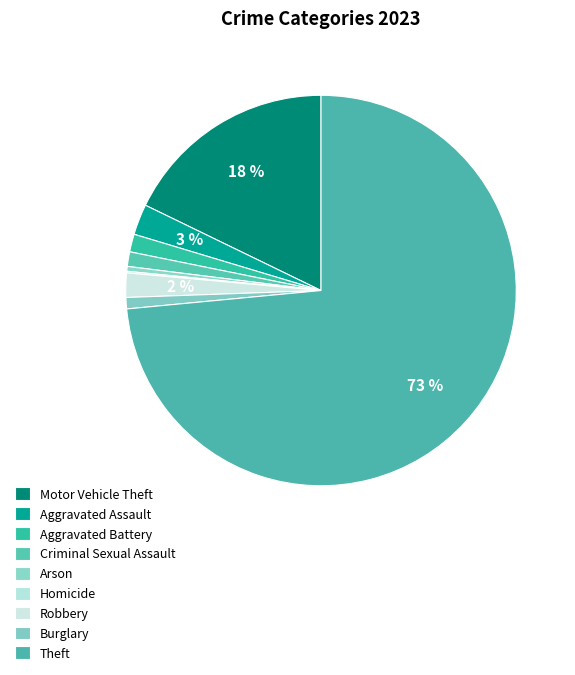

To the nearest percent, what is the combined percentage of Robbery and Homicide?

2%